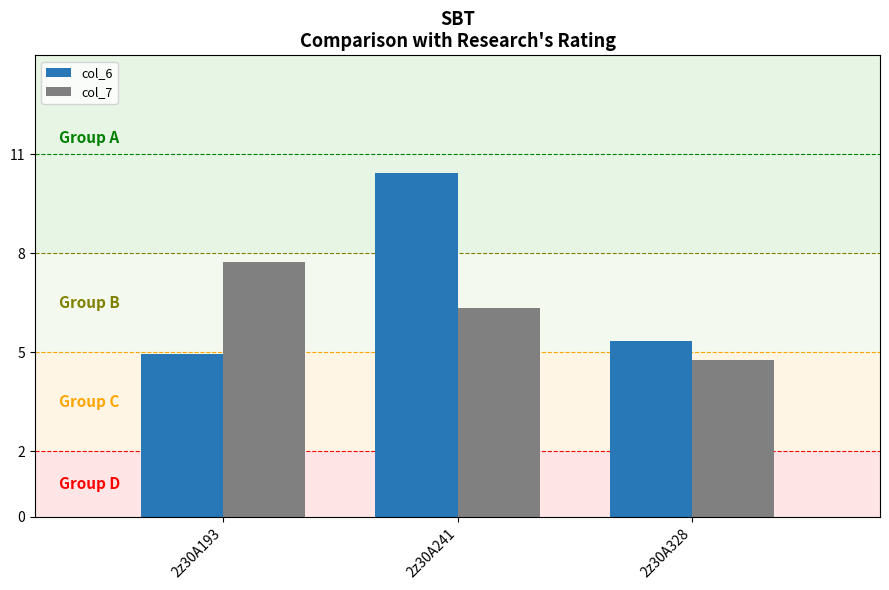

How many distinct data groups are displayed?

2